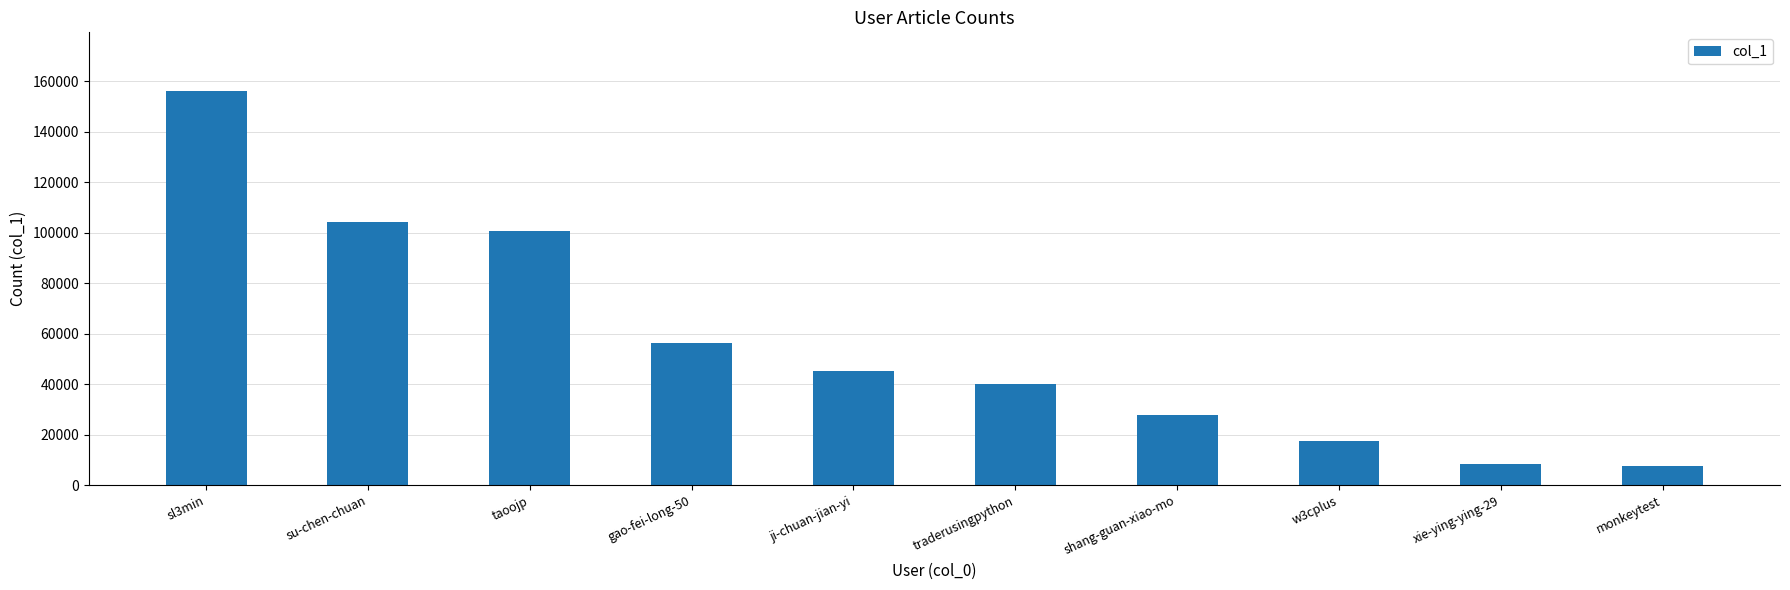

Reading left to right, extract all data points from this chart.

155960	104221	100502	56417	45100	40201	27832	17630	8483	7546